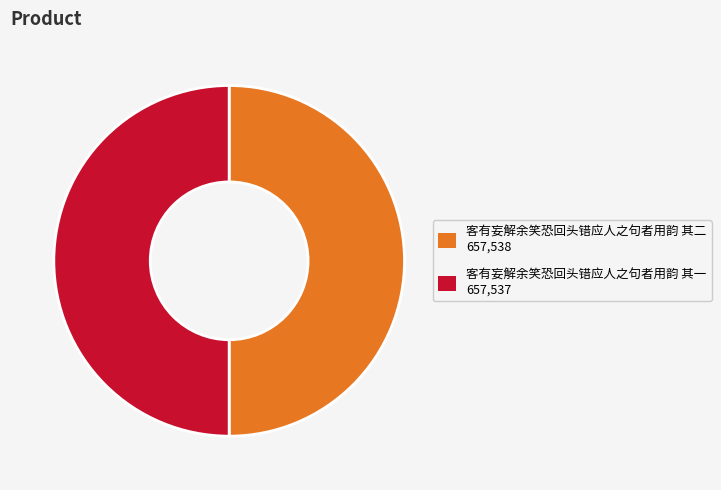

How many segments does this pie chart have?

2